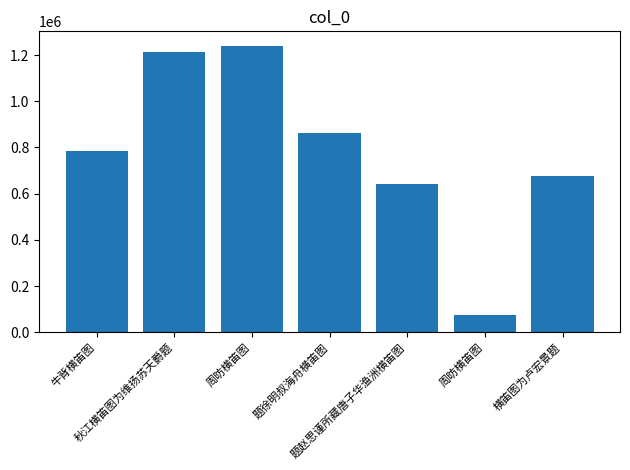

Rank the categories by value from highest to lowest.

周昉横笛图, 秋江横笛图为维扬苏天爵题, 题徐明叔海舟横笛图, 牛背横笛图, 横笛图为卢宏景题, 题赵思谨所藏唐子华渔洲横笛图, 周昉横笛图